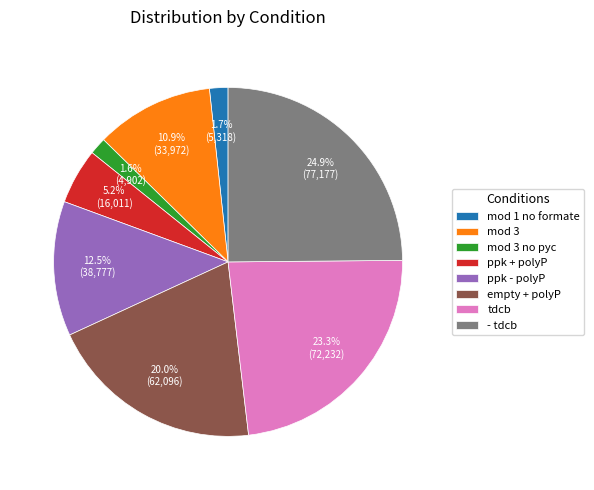

Count the number of slices in the pie.

8